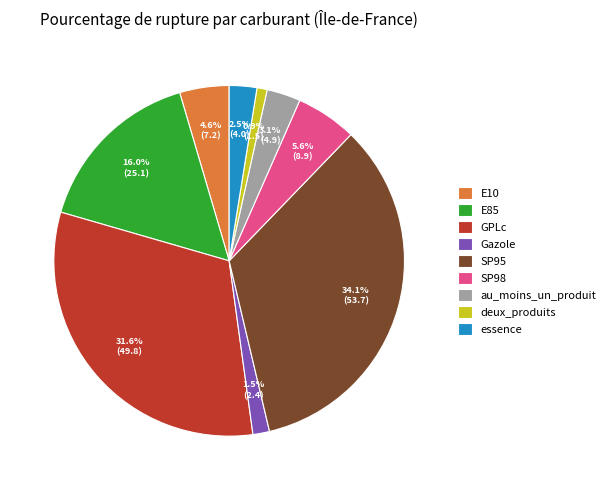

Between GPLc and essence, which is larger?

GPLc